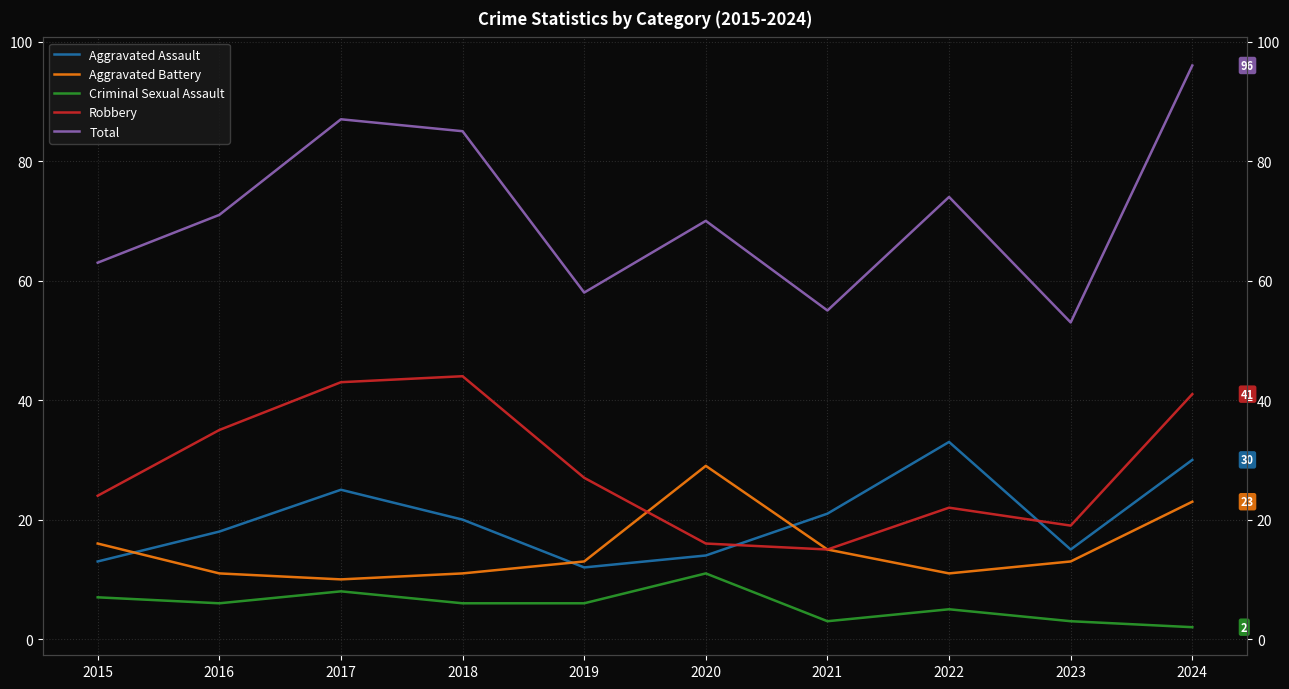

Reading left to right, transcribe all the data shown in this chart.

Aggravated Assault: 13	18	25	20	12	14	21	33	15	30
Aggravated Battery: 16	11	10	11	13	29	15	11	13	23
Criminal Sexual Assault: 7	6	8	6	6	11	3	5	3	2
Robbery: 24	35	43	44	27	16	15	22	19	41
Total: 63	71	87	85	58	70	55	74	53	96